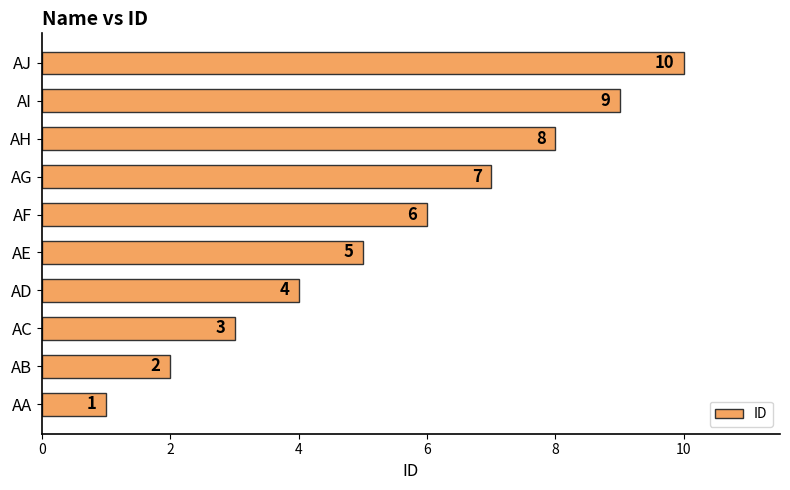

What is the sum of all values?

55